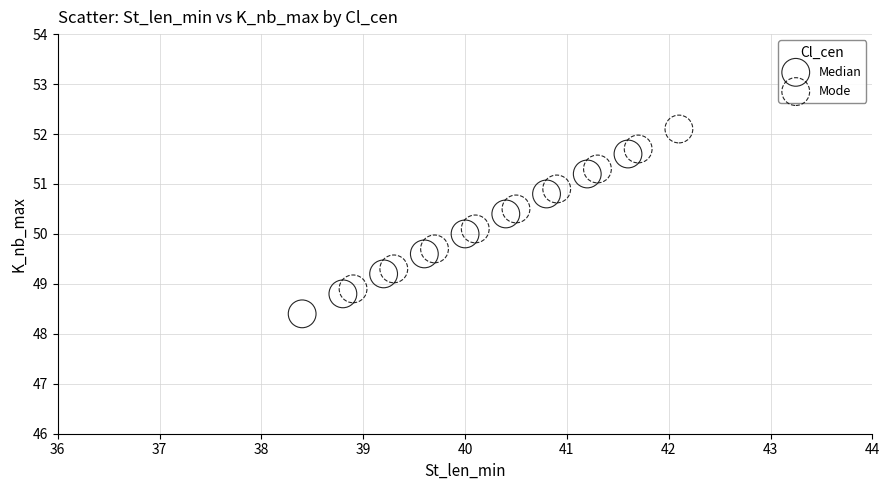

Which series reaches the maximum Y coordinate?

Mode